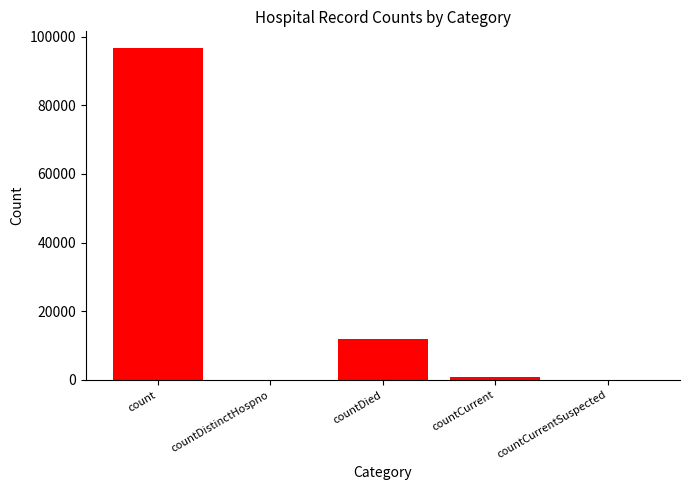

The value at countDistinctHospno is 0. True or false?

True